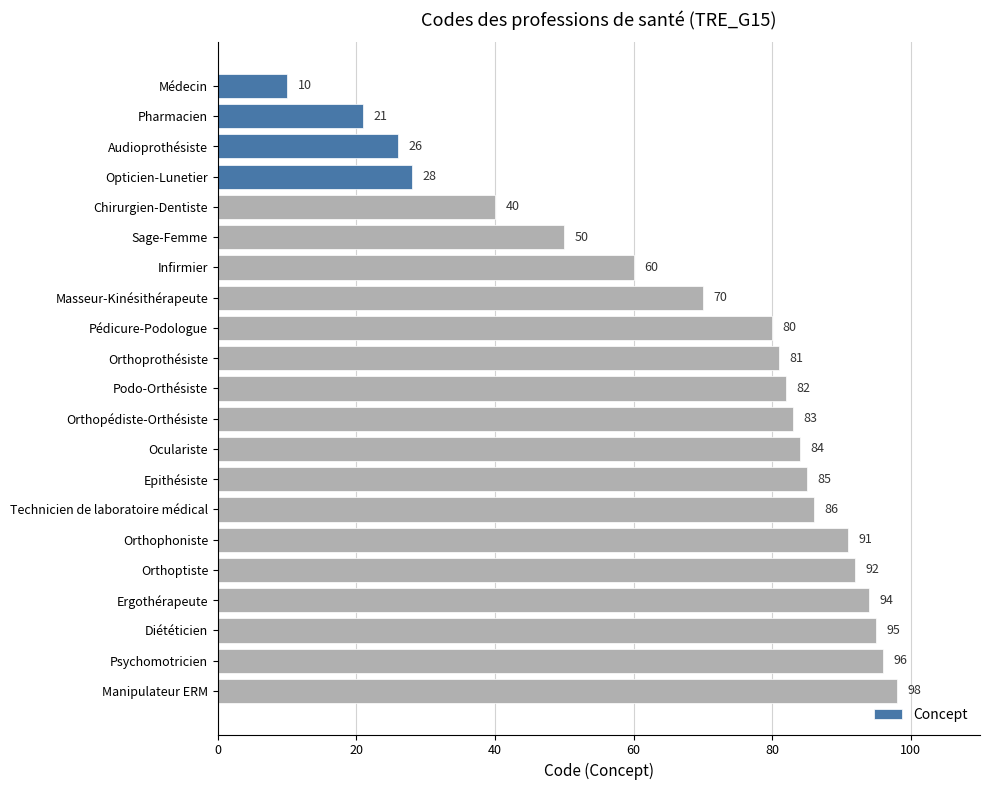

What is the label of the 14th bar from the top?

Epithésiste